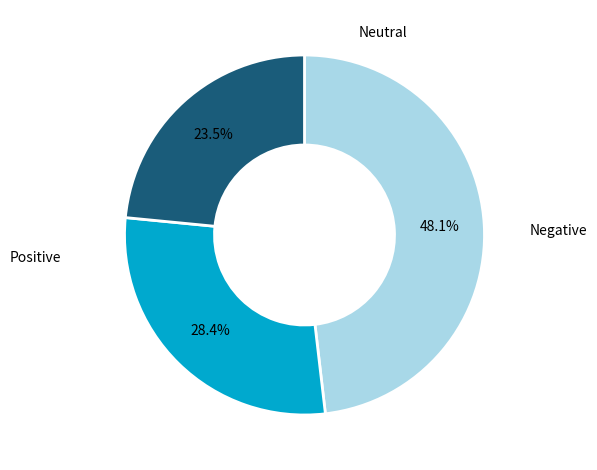

To the nearest percent, what is the difference between the largest and smallest slice percentages?

25%